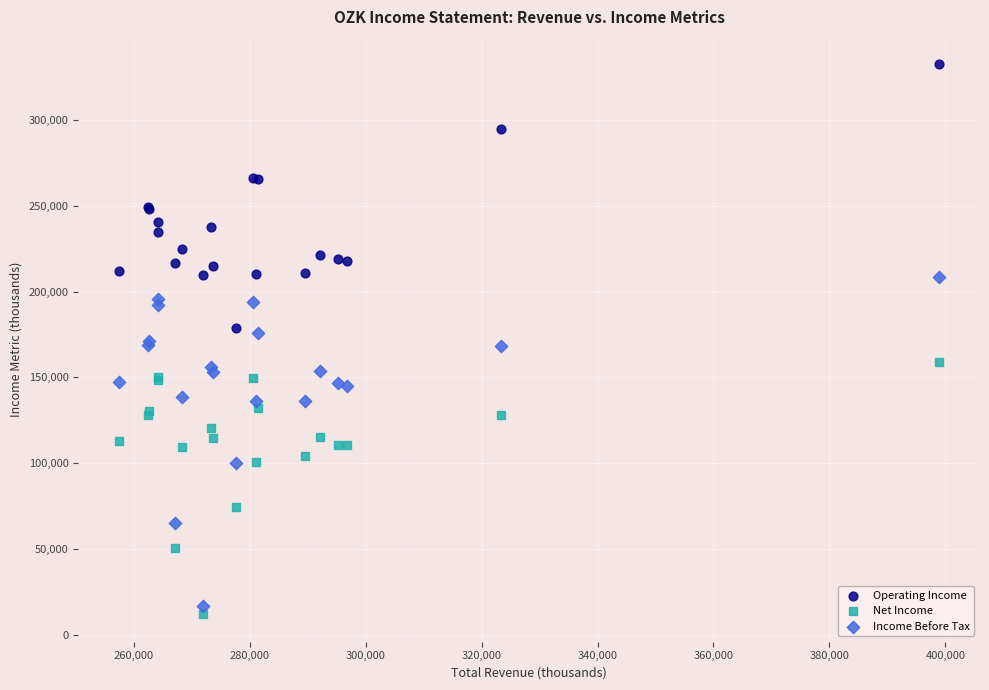

What is the X range (max minus min) for the scatter plot?

141400